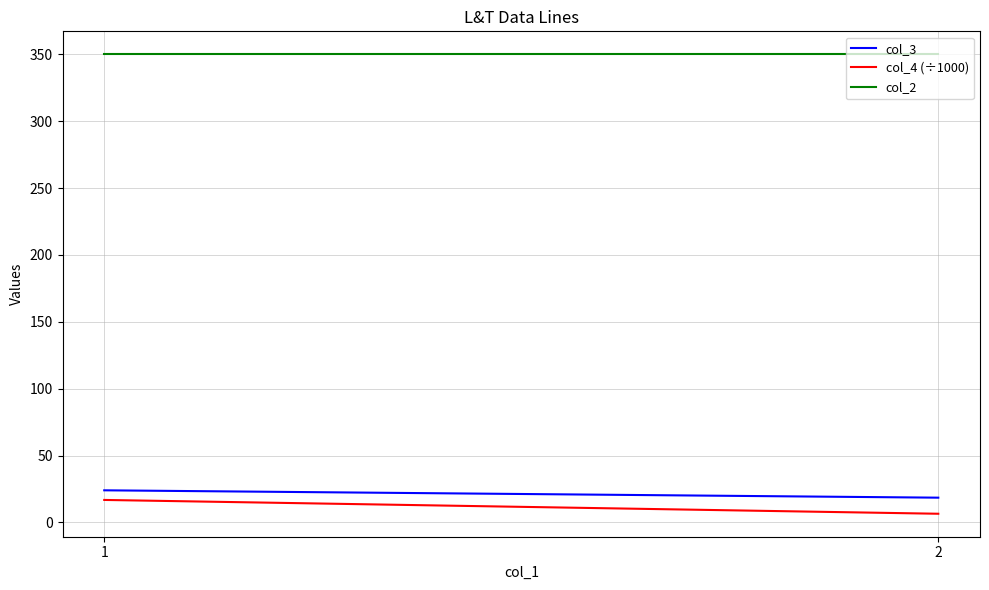

What is the sum of all col_3 values?

42.5